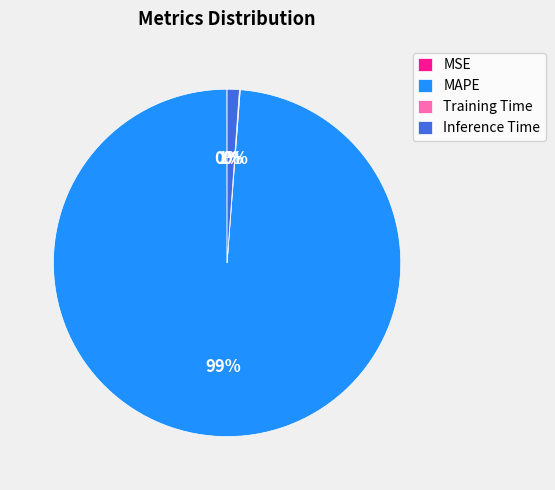

Is it true that MAPE is 89% of the pie?

False